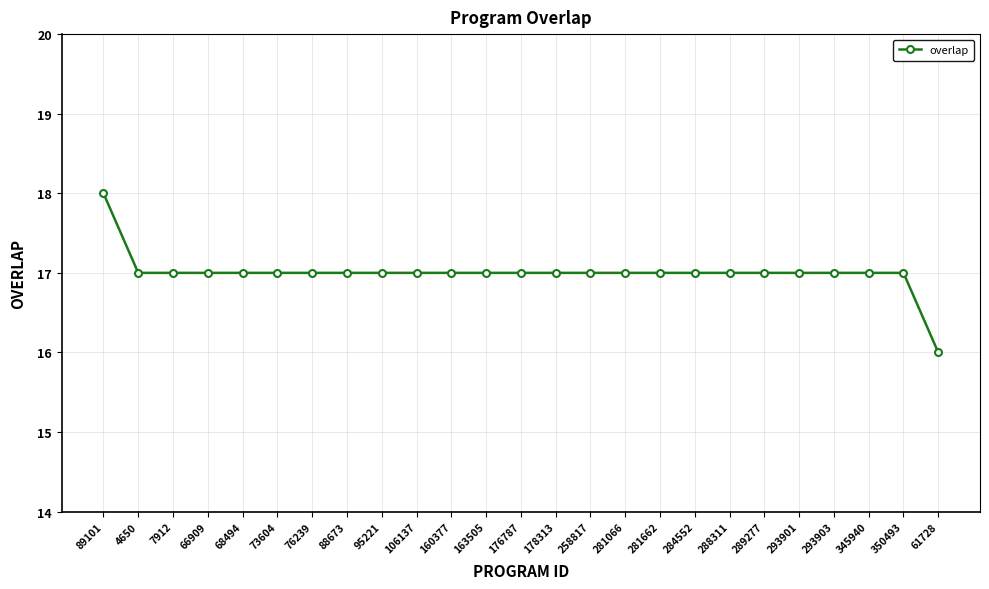

What is the sum of the values at 281066 and 293903?

34